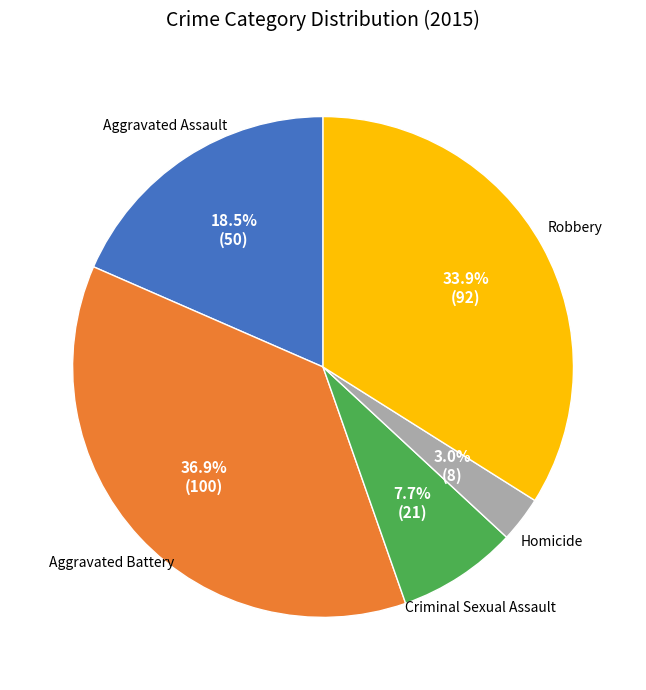

Is there a majority slice in this chart?

No